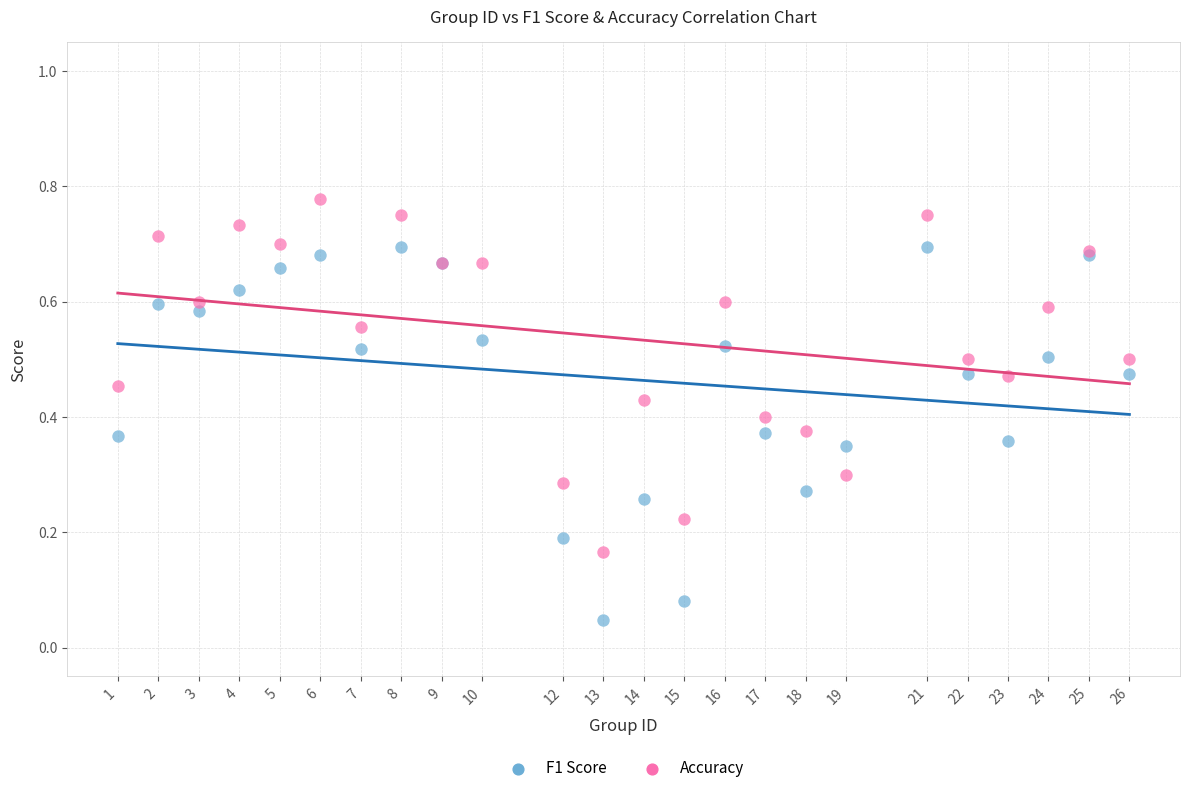

Which series reaches the minimum Y coordinate?

F1 Score